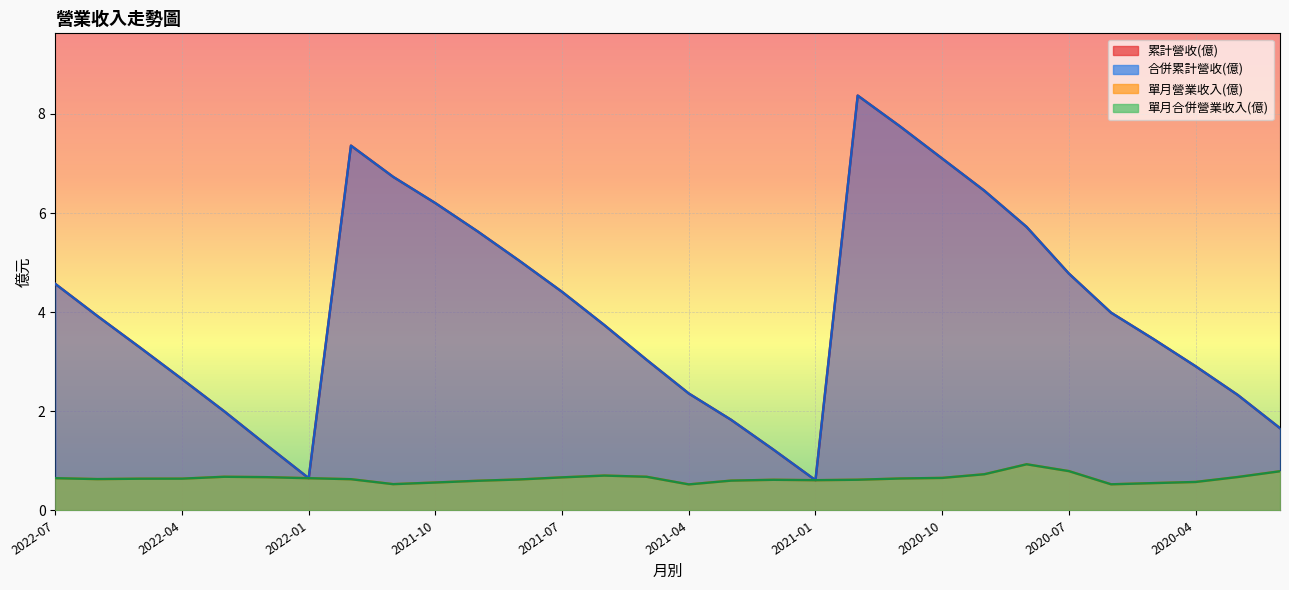

Which series changed the most between 2020-12 and 2020-11?

累計營收(億)